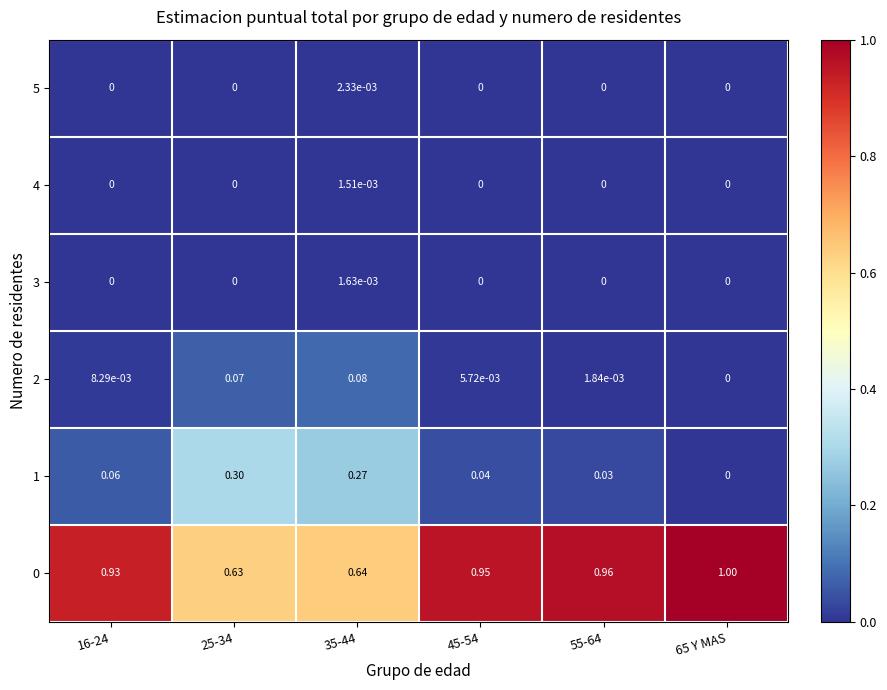

Count the number of data series in this chart.

6